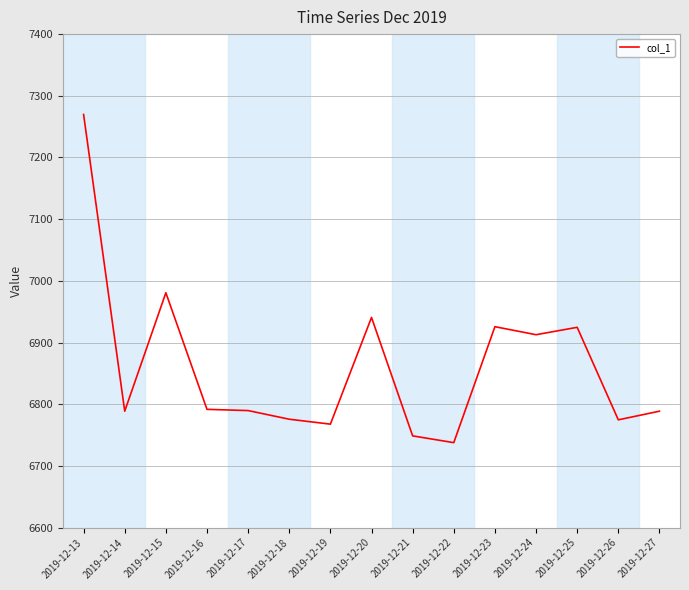

True or false: the data shows 9834.6 at 2019-12-19.

False